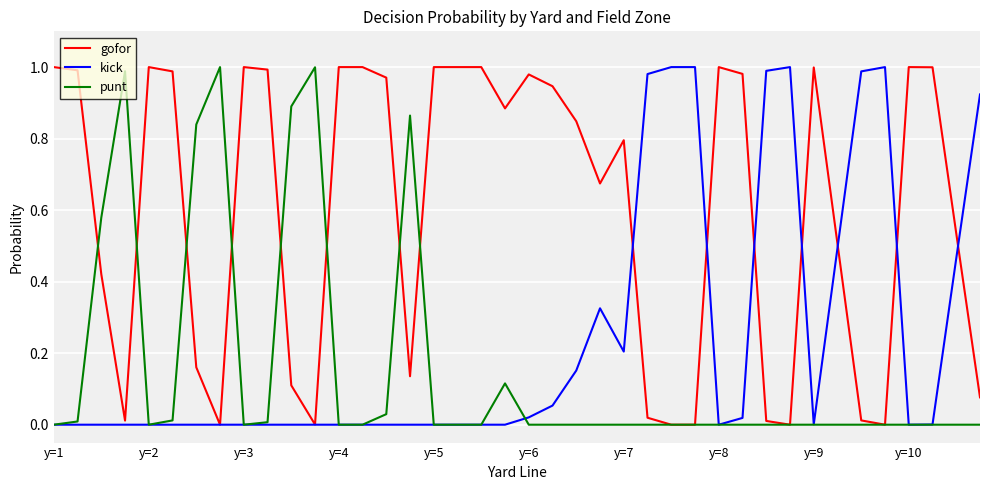

Rank the series by their average value, from highest to lowest.

gofor, kick, punt